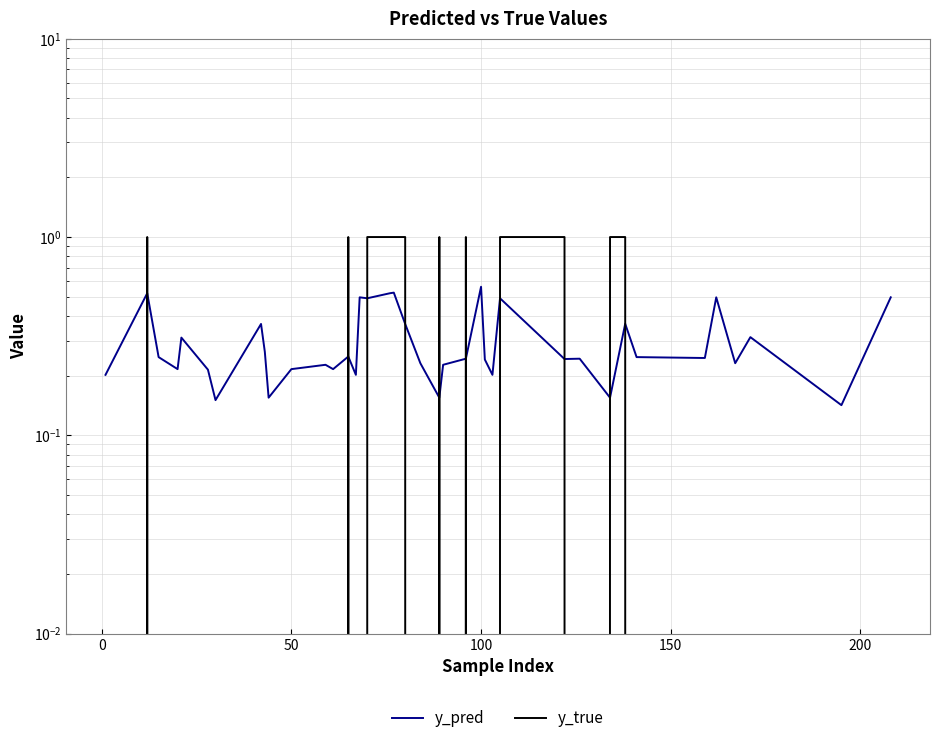

How many data points in y_true are above 0?

12